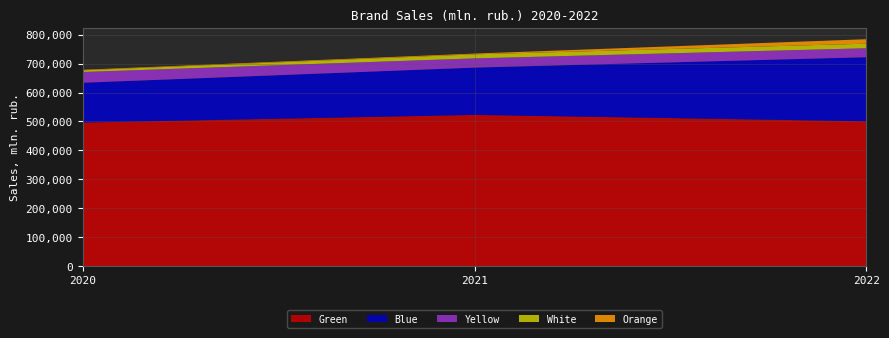

Reading left to right, extract all data points from this chart.

Green: 2020=496393.4	2021=522684.1	2022=500728.4
Blue: 2020=137428.5	2021=163432.0	2022=221366.5
Yellow: 2020=37160.2	2021=31878.1	2022=31060.4
White: 2020=5797.3	2021=14061.6	2022=15713.0
Orange: 2020=1879.0	2021=2601.1	2022=15480.6